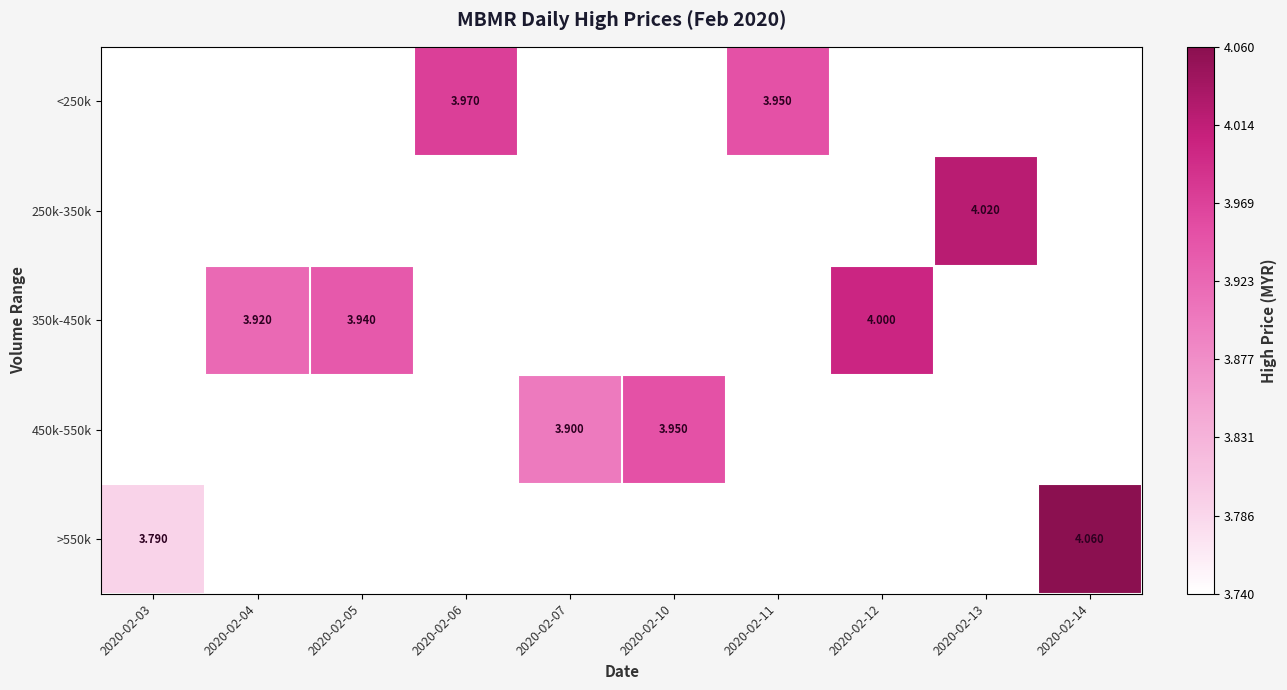

The 250k-350k series shows 0.0 at 2020-02-03. True or false?

True